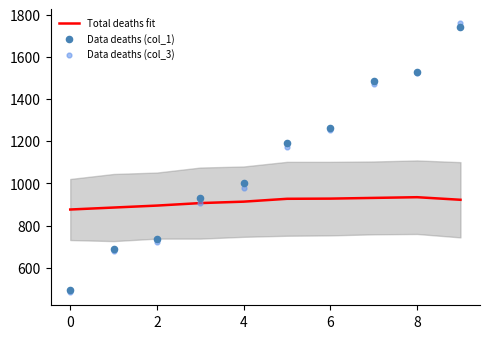

What are all the series names shown in the legend?

Total deaths fit, Data deaths (col_1), Data deaths (col_3)